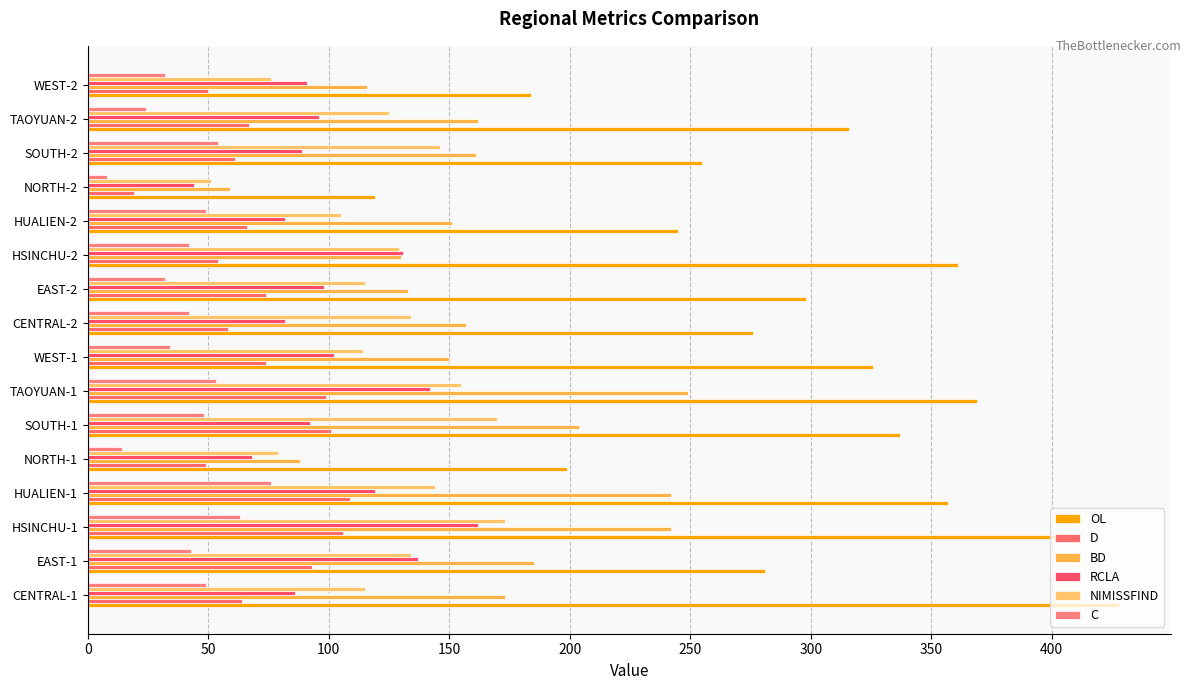

What are all the series names shown in the legend?

OL, D, BD, RCLA, NIMISSFIND, C